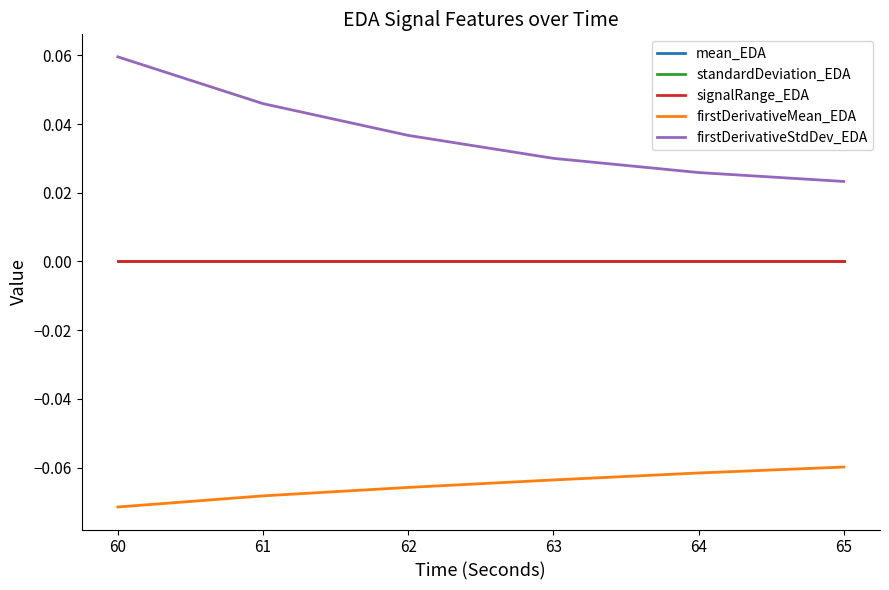

The value of firstDerivativeStdDev_EDA at 63 is 0.0. True or false?

True